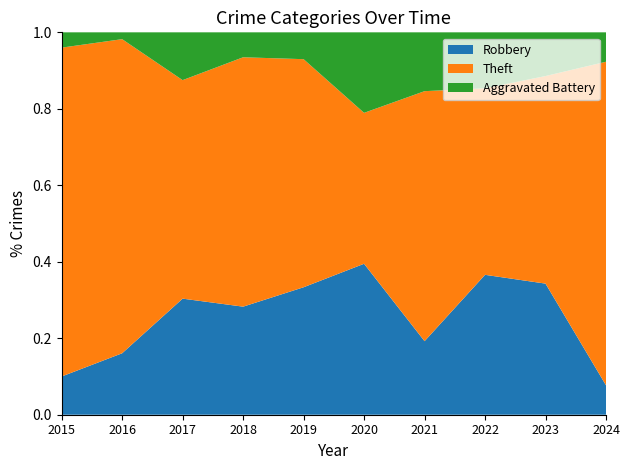

Reading left to right, transcribe all the data shown in this chart.

Robbery: 2015=5	2016=9	2017=17	2018=13	2019=19	2020=15	2021=5	2022=15	2023=12	2024=1
Theft: 2015=43	2016=46	2017=32	2018=30	2019=34	2020=15	2021=17	2022=20	2023=19	2024=11
Aggravated Battery: 2015=2	2016=1	2017=7	2018=3	2019=4	2020=8	2021=4	2022=6	2023=4	2024=1